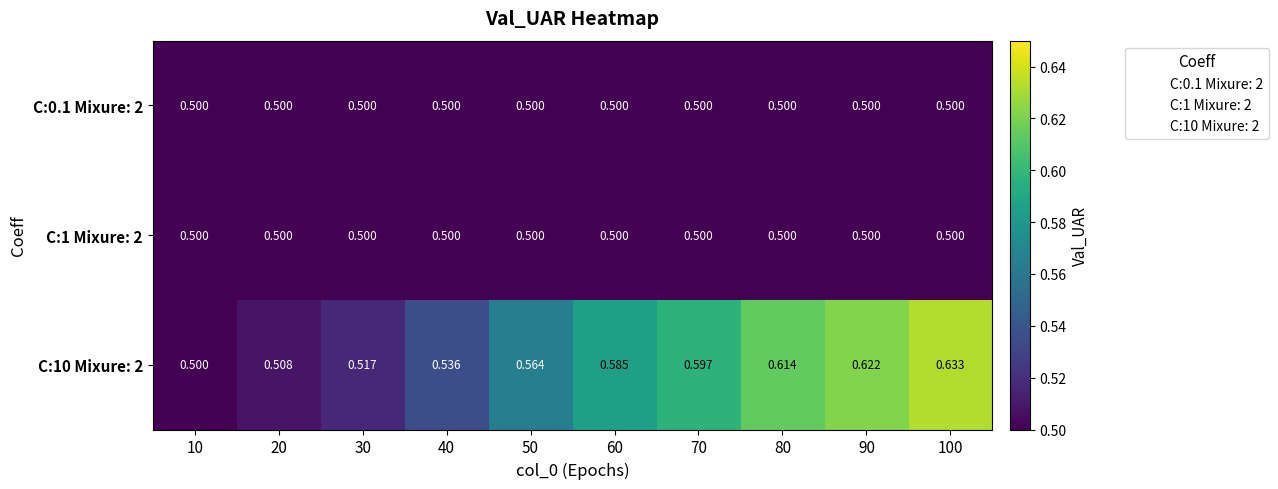

Is the value of C:0.1 Mixure: 2 at 40 greater than the value of C:10 Mixure: 2 at 40?

No